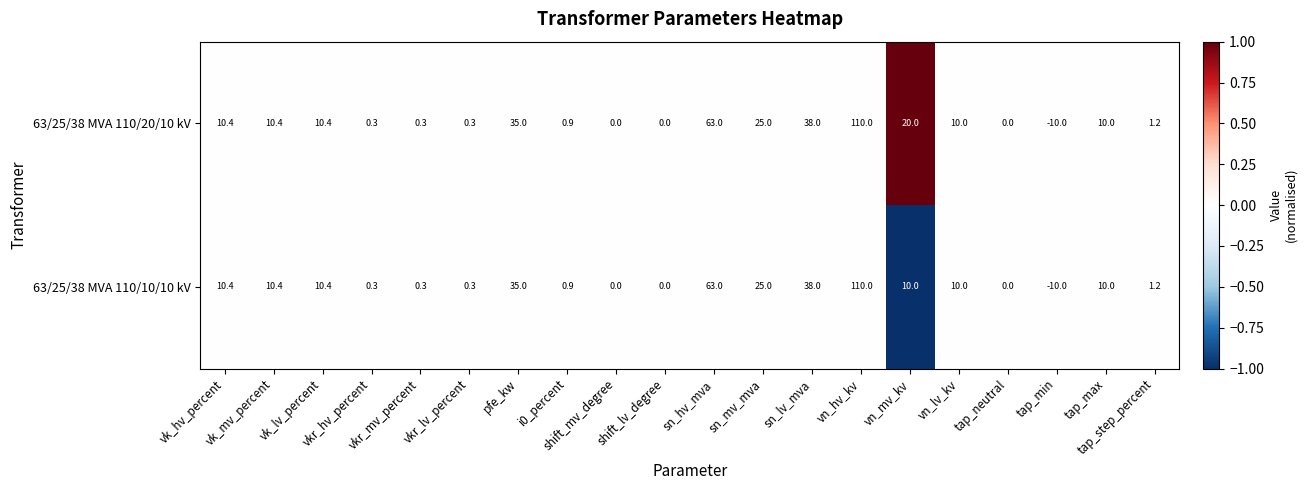

At which category does the chart reach its minimum across all series?

tap_min